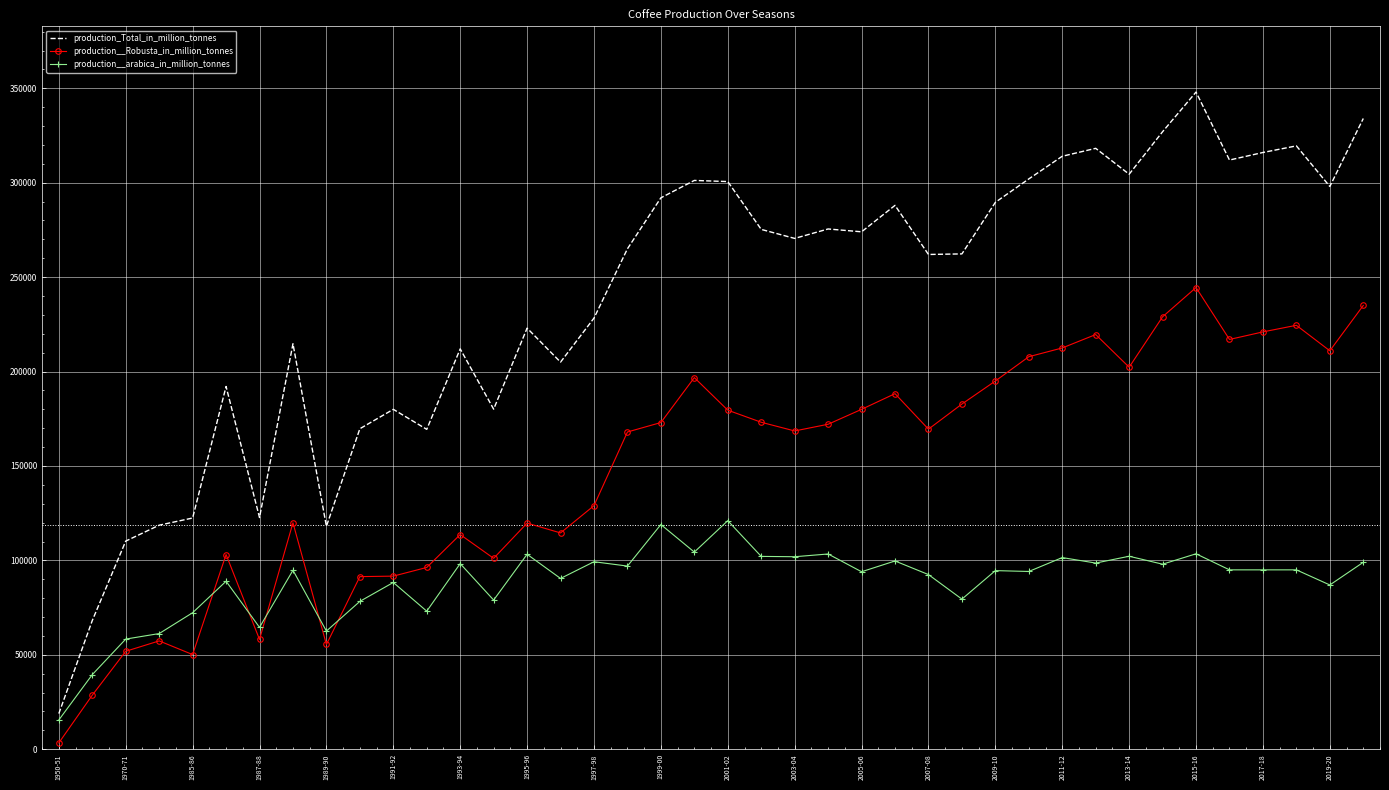

True or false: production__Robusta_in_million_tonnes and production_Total_in_million_tonnes cross at least once.

False